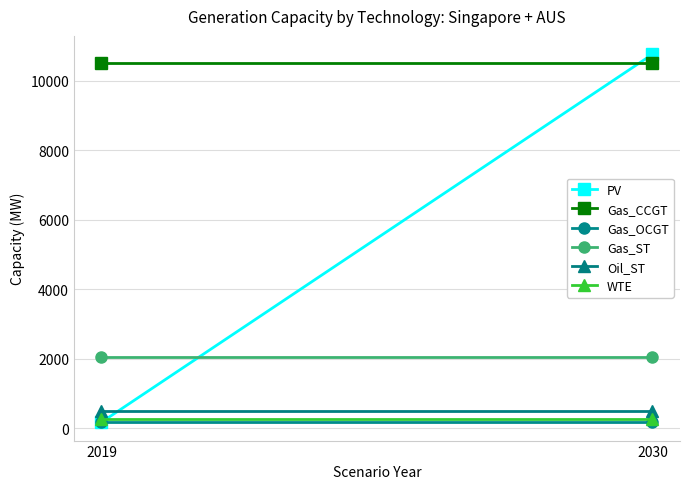

Is it true that Gas_CCGT equals 10501.6 at 2019?

True